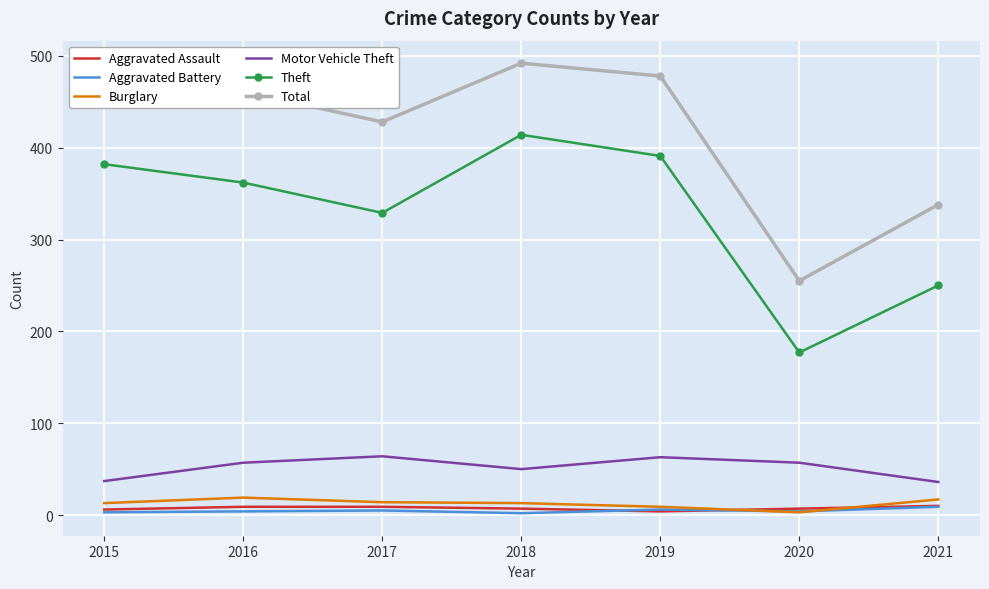

Which category has the highest value across all series?

2018